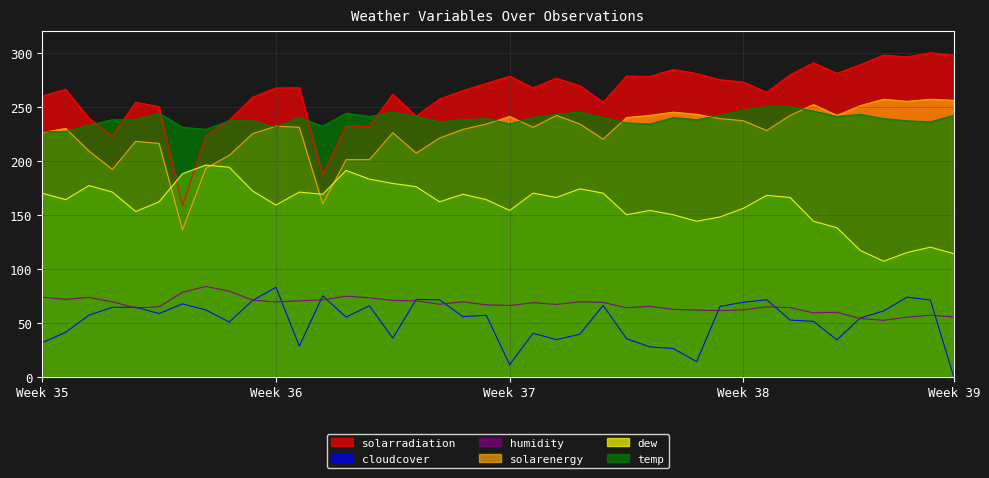

Which series has the largest range (max minus min)?

solarradiation